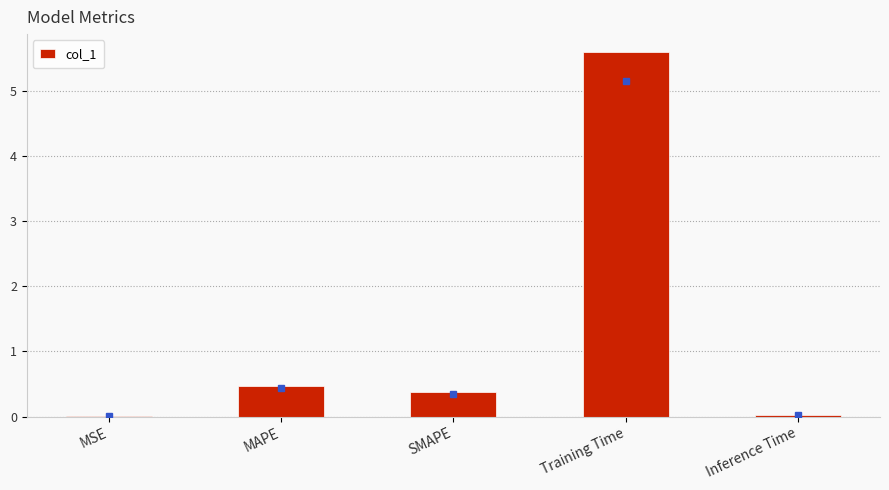

What is the maximum value shown in the chart?

5.6